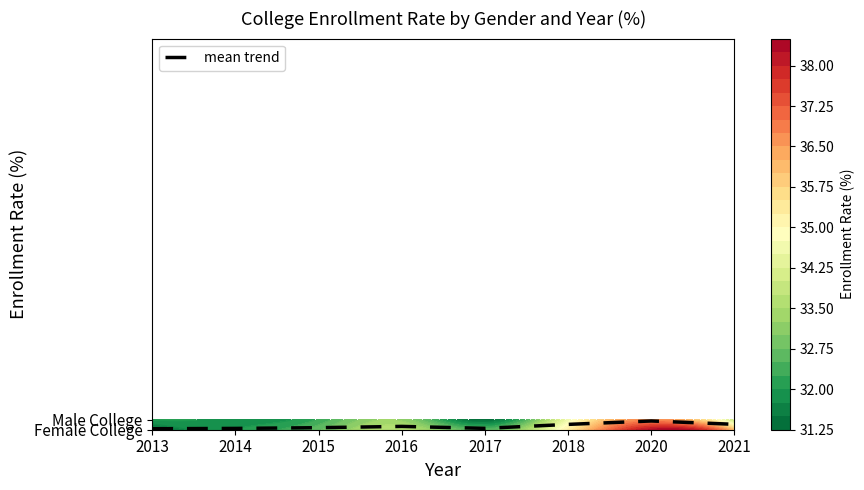

At how many categories does at least one series exceed 25?

8